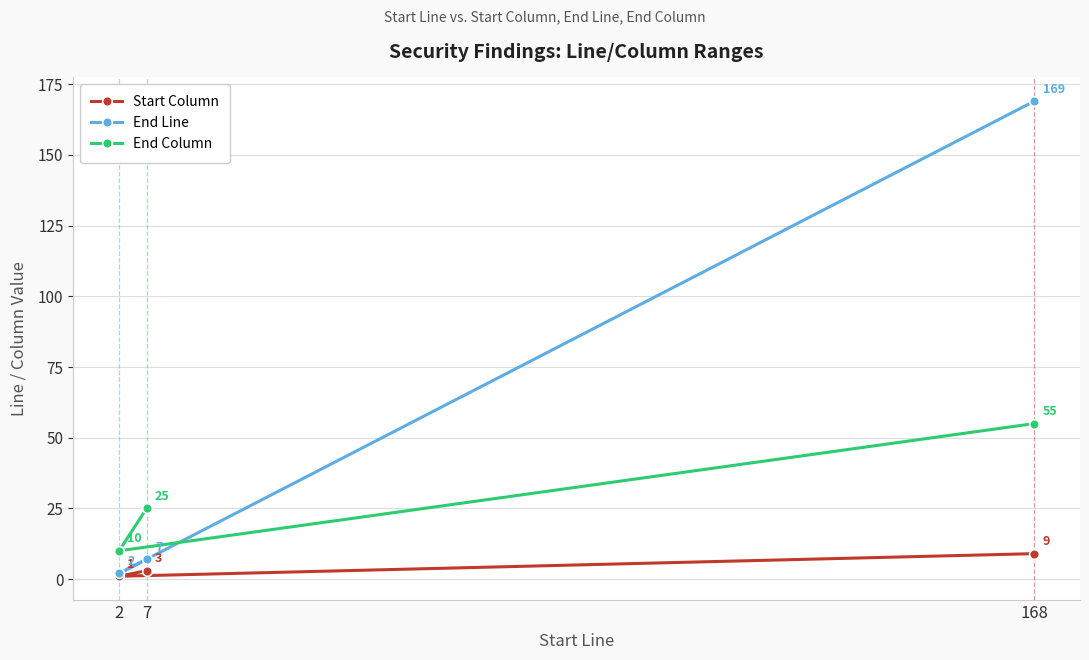

At how many categories does at least one series exceed 122?

1